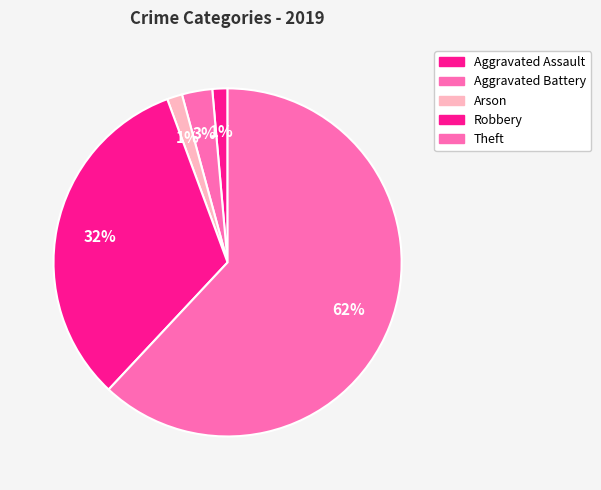

What is the largest slice in the pie chart?

Theft